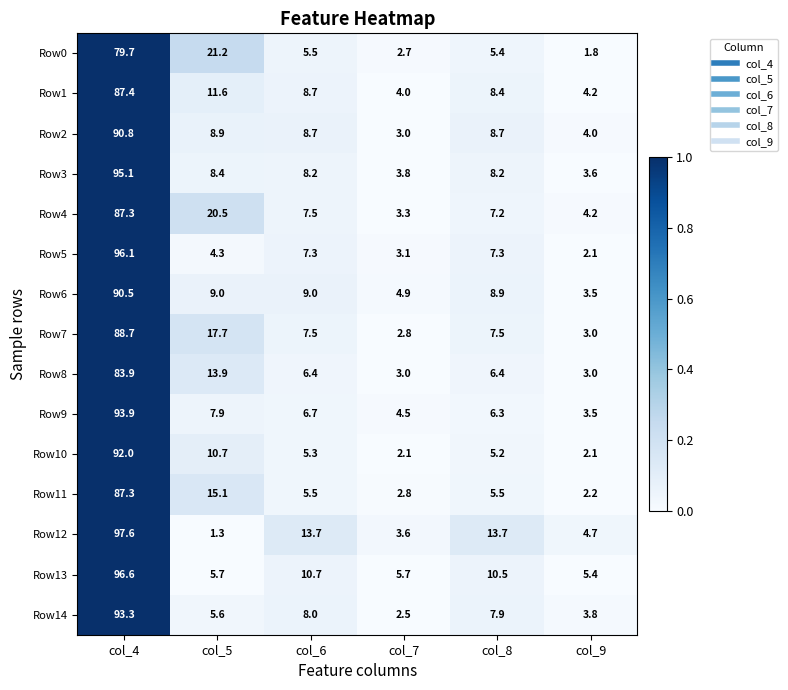

Is it true that Row12 equals 8.4 at col_9?

False